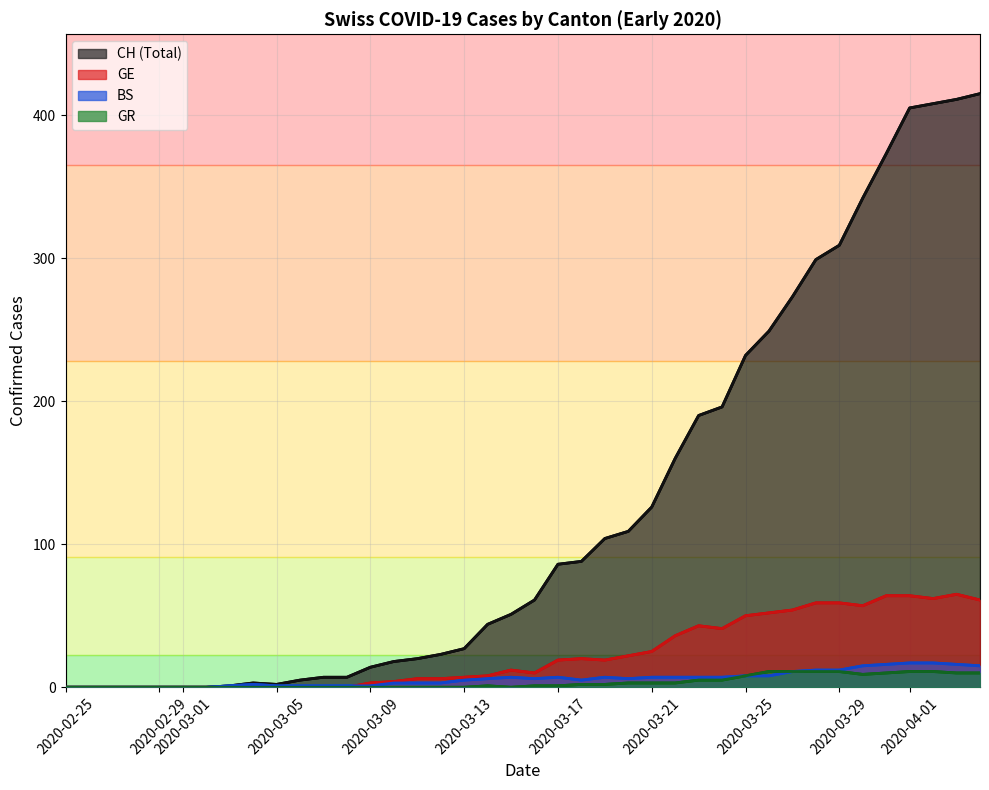

Is the value of GR at 12 greater than the value of GE at 12?

No